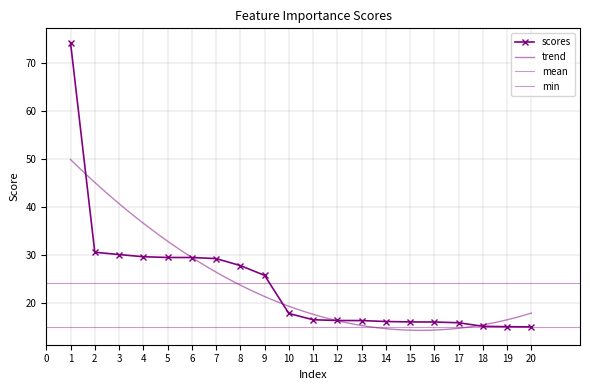

List the labels in order of value, largest first.

1, 2, 3, 4, 5, 6, 7, 8, 9, 10, 11, 12, 13, 14, 15, 16, 17, 18, 19, 20